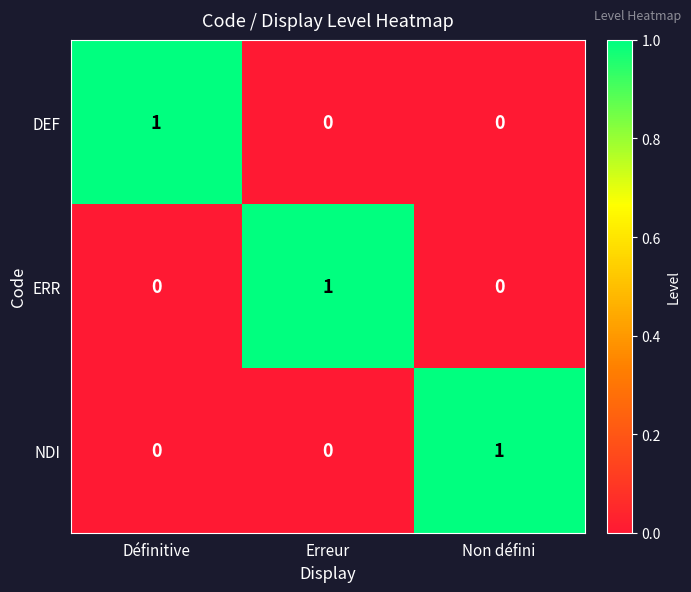

At which label does NDI reach its peak?

Non défini